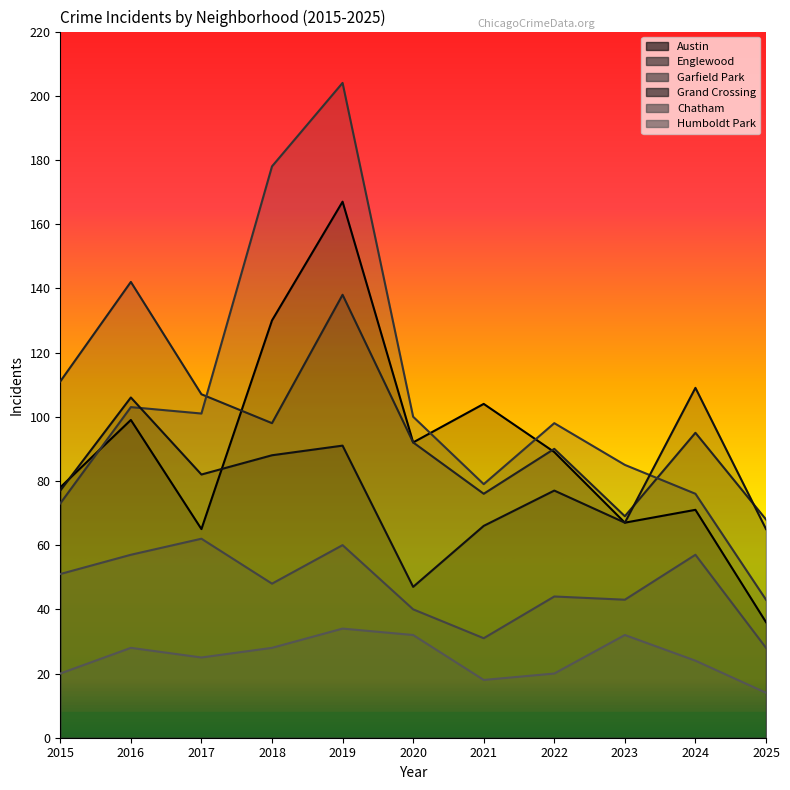

At which label does Austin first exceed 89?

2016